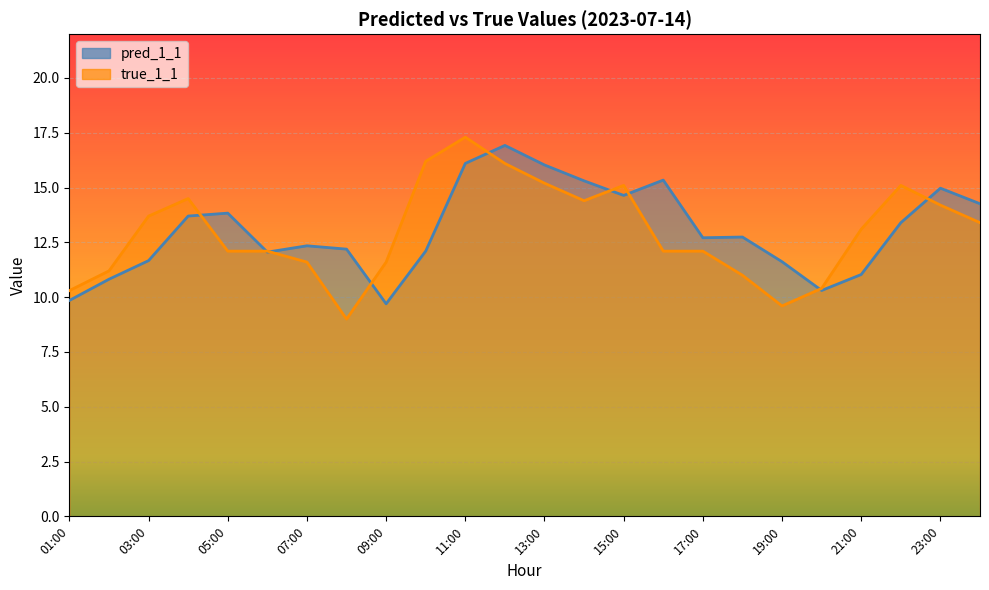

What is the lowest value of the pred_1_1 series?

9.7